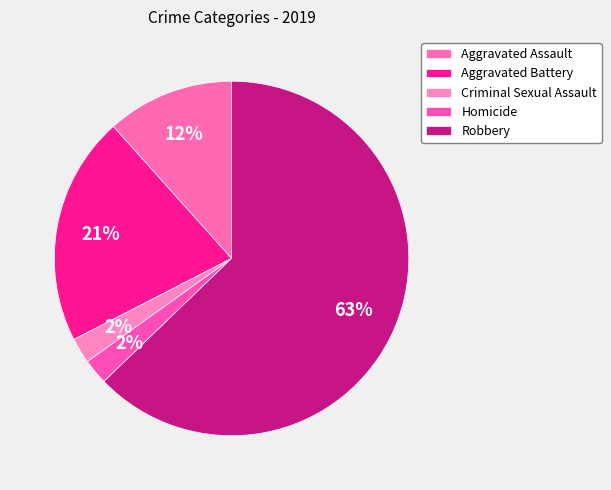

The Robbery slice represents 63% of the pie. True or false?

True